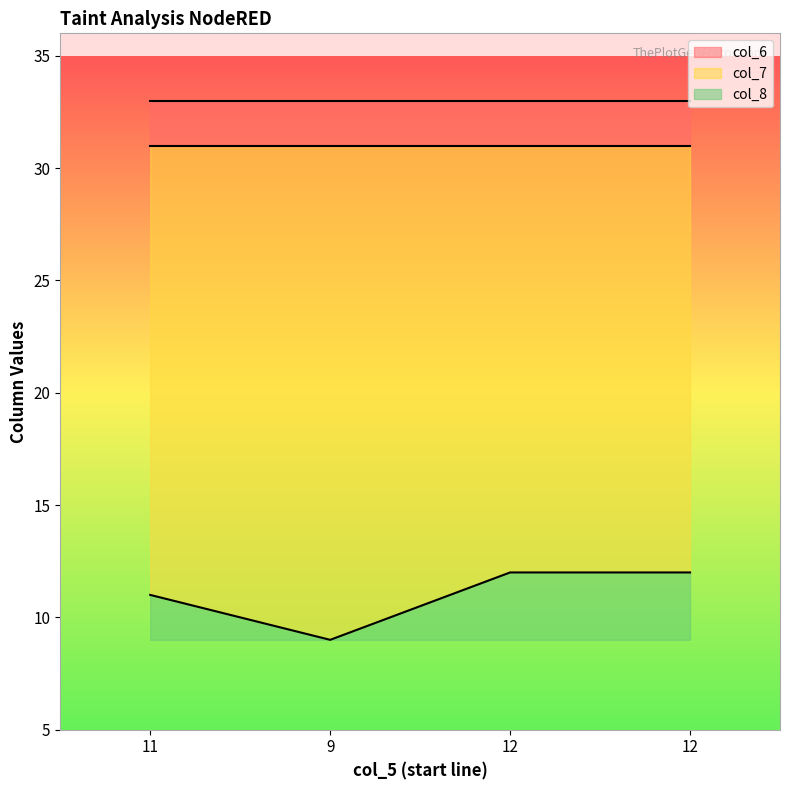

Does the chart display data point markers on the line(s)?

No